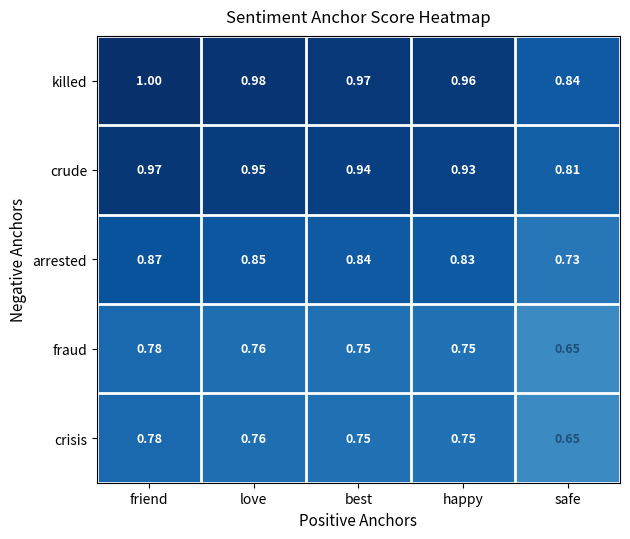

At which category is the sum across all series the highest?

friend